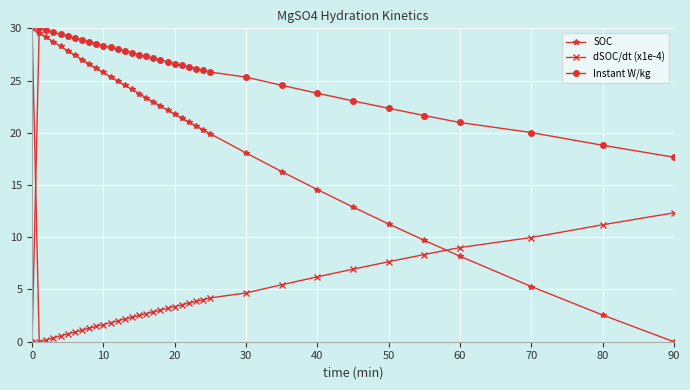

Reading left to right, what are all the values shown in this chart?

SOC: 30.0	29.6	29.1	28.7	28.3	27.9	27.4	27.0	26.6	26.2	25.8	25.4	25.0	24.6	24.2	23.8	23.4	23.0	22.6	22.2	21.8	21.4	21.0	20.7	20.3	19.9	18.1	16.3	14.6	12.9	11.3	9.7	8.2	5.3	2.6	0.0
dSOC/dt (x1e-4): 30.0	0.0	0.2	0.4	0.6	0.7	0.9	1.1	1.3	1.5	1.6	1.8	2.0	2.2	2.3	2.5	2.7	2.9	3.0	3.2	3.4	3.5	3.7	3.9	4.0	4.2	4.7	5.5	6.2	6.9	7.7	8.3	9.0	10.0	11.2	12.3
Instant W/kg: 0.0	30.0	29.8	29.6	29.4	29.3	29.1	28.9	28.7	28.5	28.4	28.2	28.0	27.8	27.7	27.5	27.3	27.1	27.0	26.8	26.6	26.5	26.3	26.1	26.0	25.8	25.3	24.5	23.8	23.1	22.3	21.7	21.0	20.0	18.8	17.7